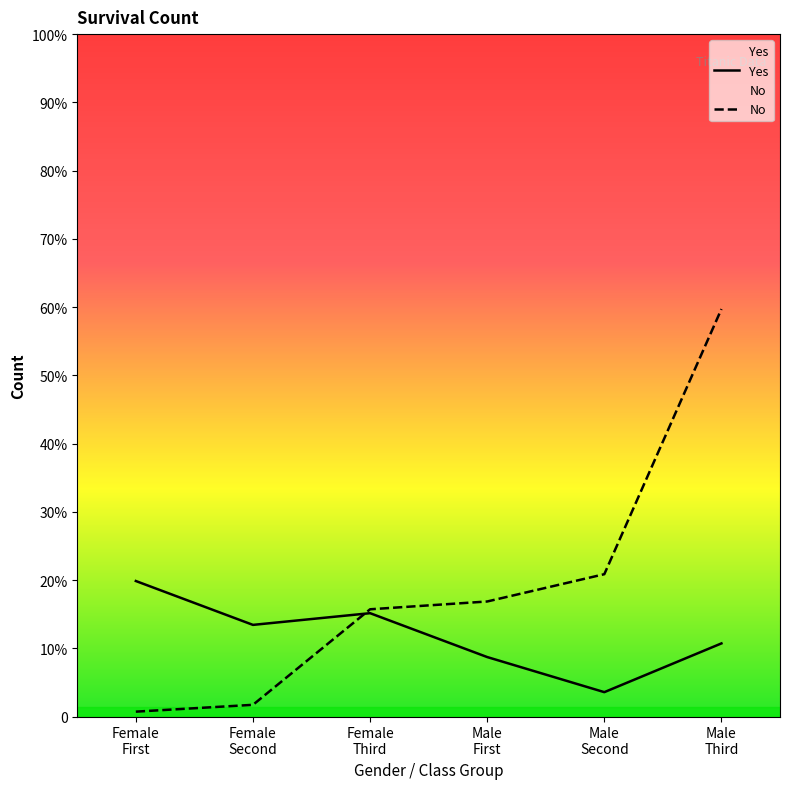

Reading left to right, what are all the values shown in this chart?

Yes: Female
First=139	Female
Second=94	Female
Third=106	Male
First=61	Male
Second=25	Male
Third=75
No: Female
First=5	Female
Second=12	Female
Third=110	Male
First=118	Male
Second=146	Male
Third=418